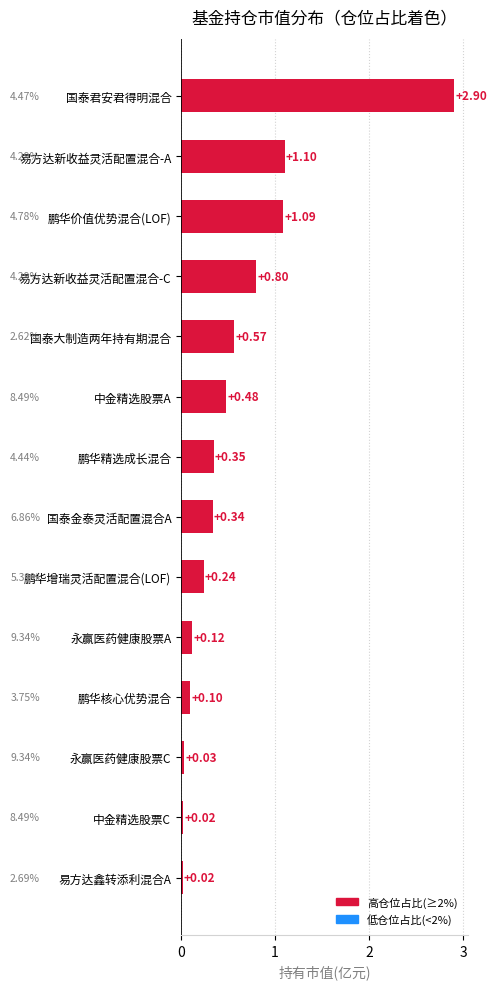

How many categories are shown in the chart?

14